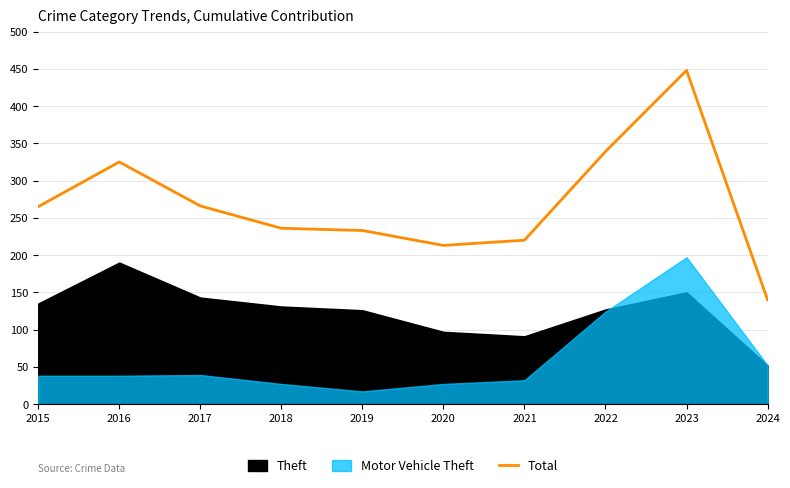

What is the maximum value for Total?

448